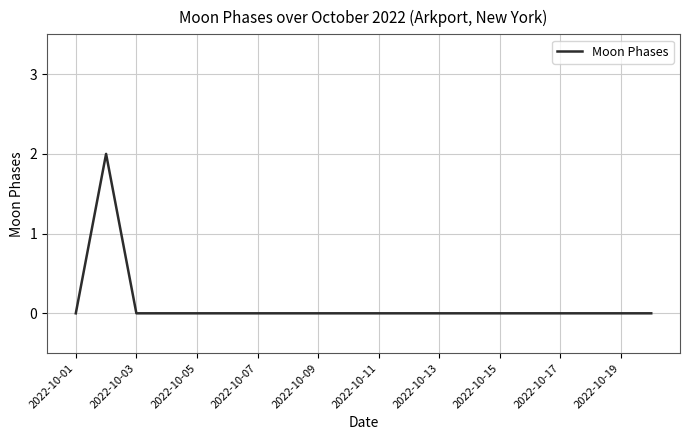

Count the number of categories in the chart.

20